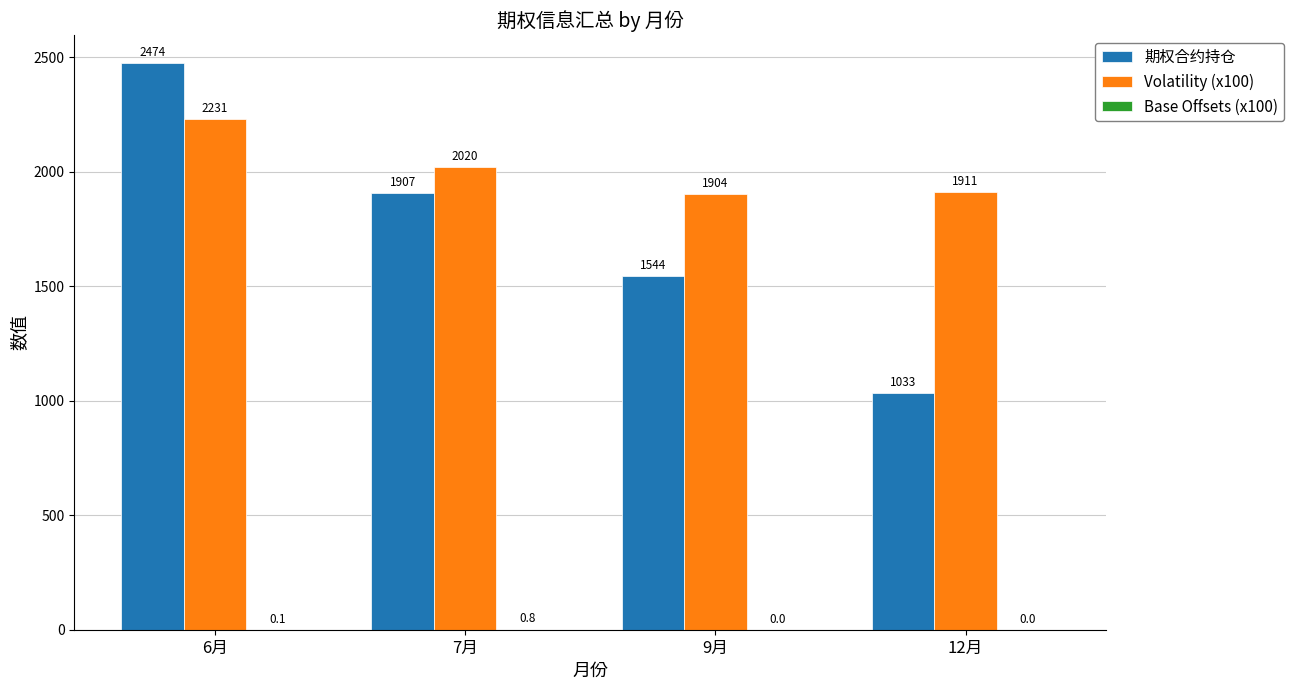

Which series changed the most between 6月 and 7月?

期权合约持仓